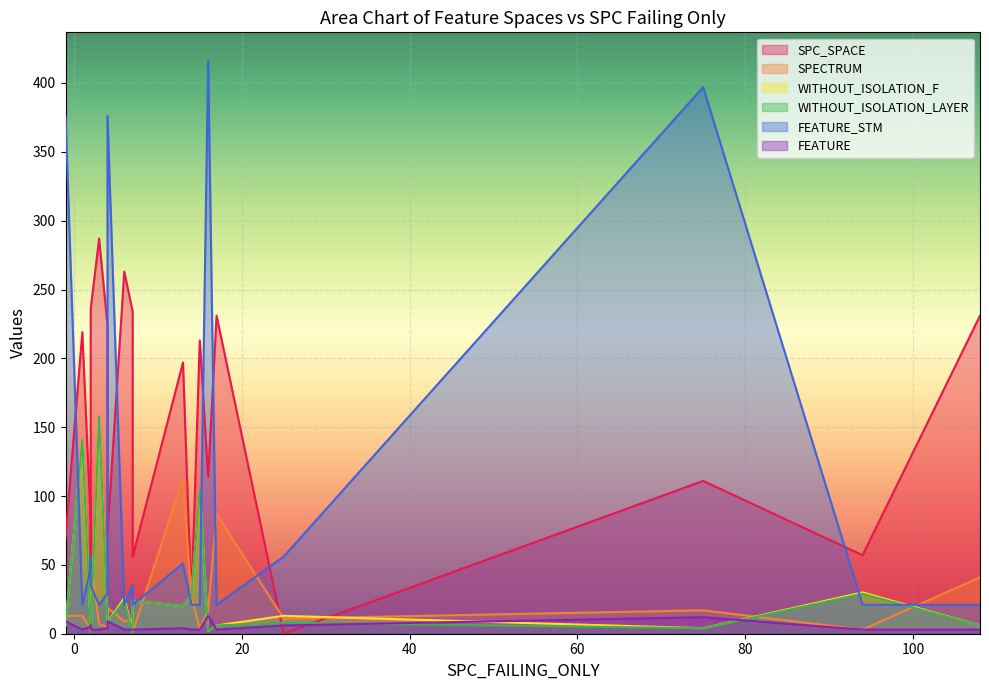

How many positive values does the SPC_SPACE series have?

18